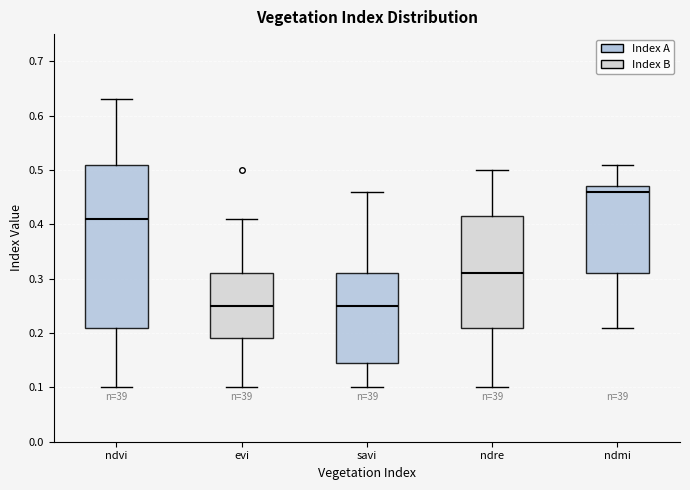

Where is the lower edge of the box for savi on the y-axis? The values are not printed on the chart, so give them approximately, as read against the axis.

0.15